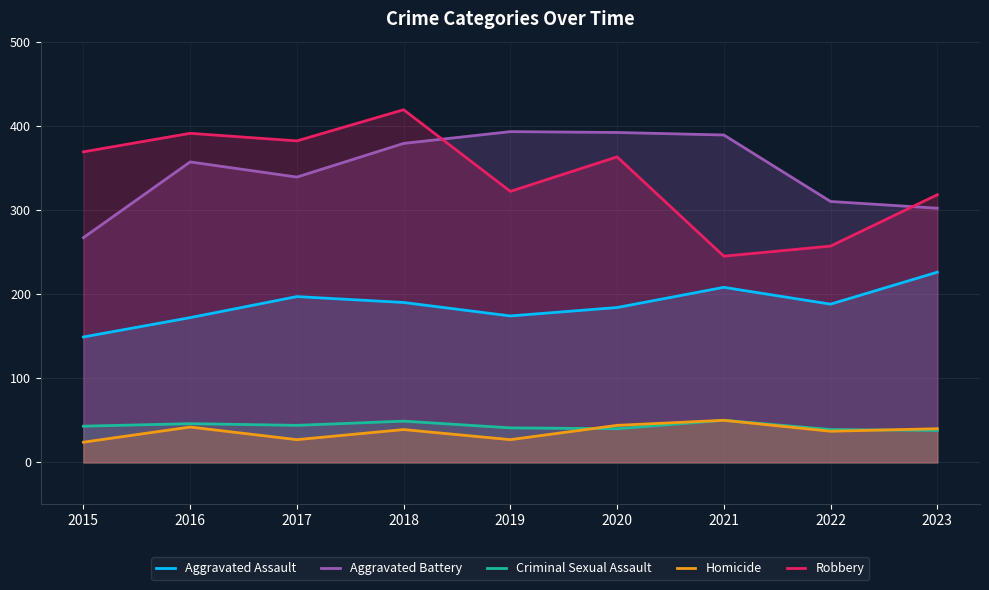

What is the highest value of the Robbery series?

419